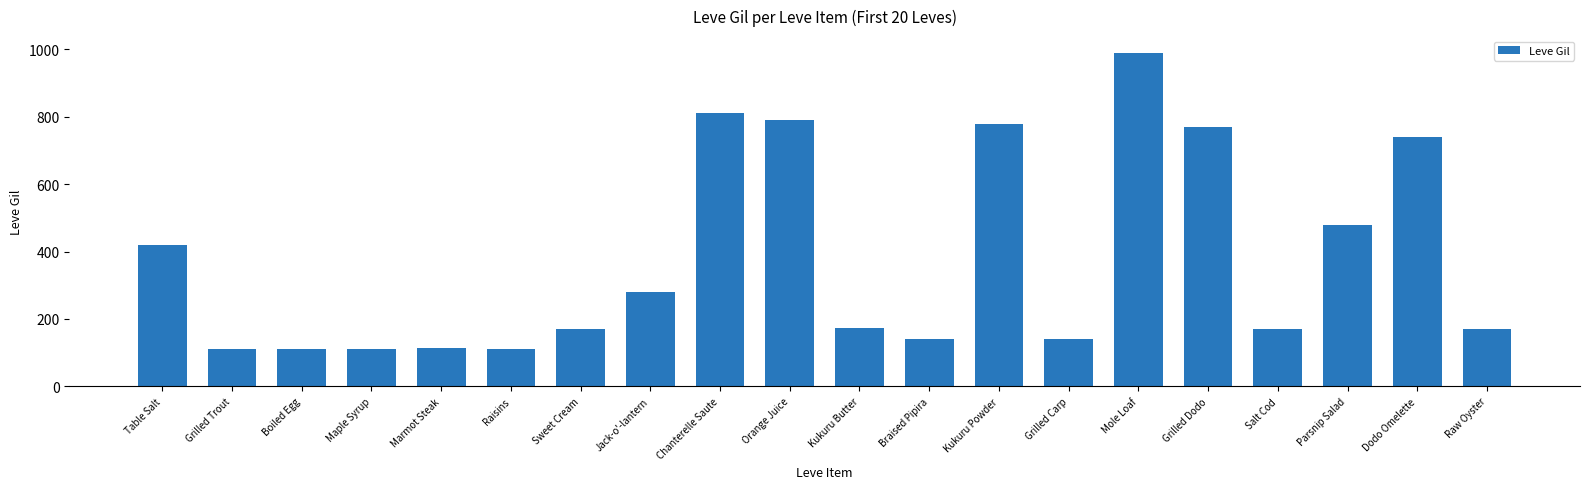

What is the label of the 9th bar from the left?

Chanterelle Saute